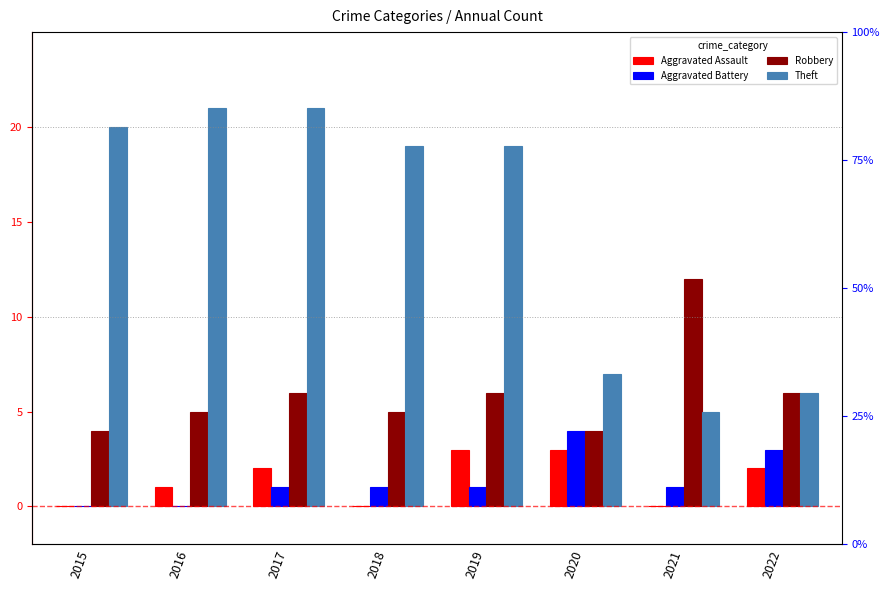

Are the bars grouped side by side (vs. stacked)?

Yes